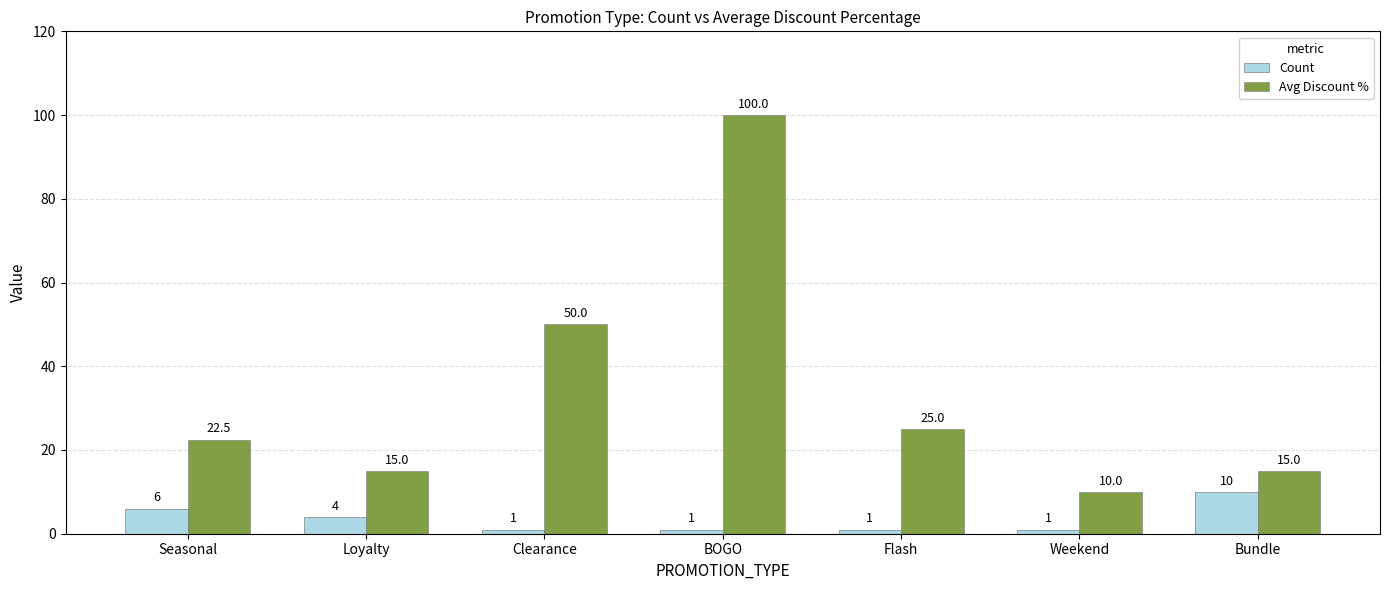

Reading left to right, extract all data points from this chart.

Count: 6.0	4.0	1.0	1.0	1.0	1.0	10.0
Avg Discount %: 22.5	15.0	50.0	100.0	25.0	10.0	15.0